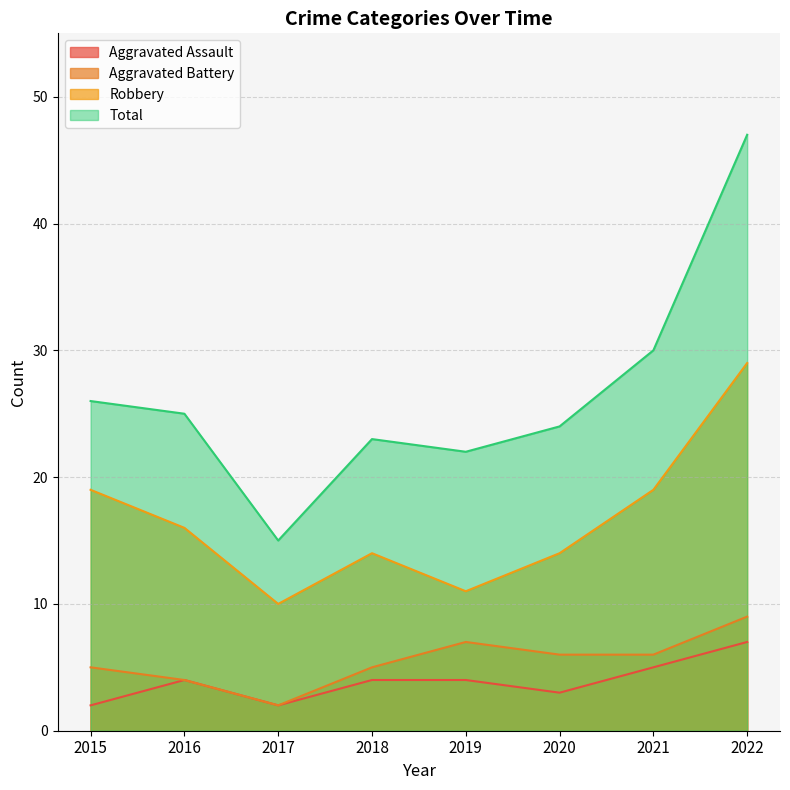

What is the average value of the Aggravated Battery series?

6